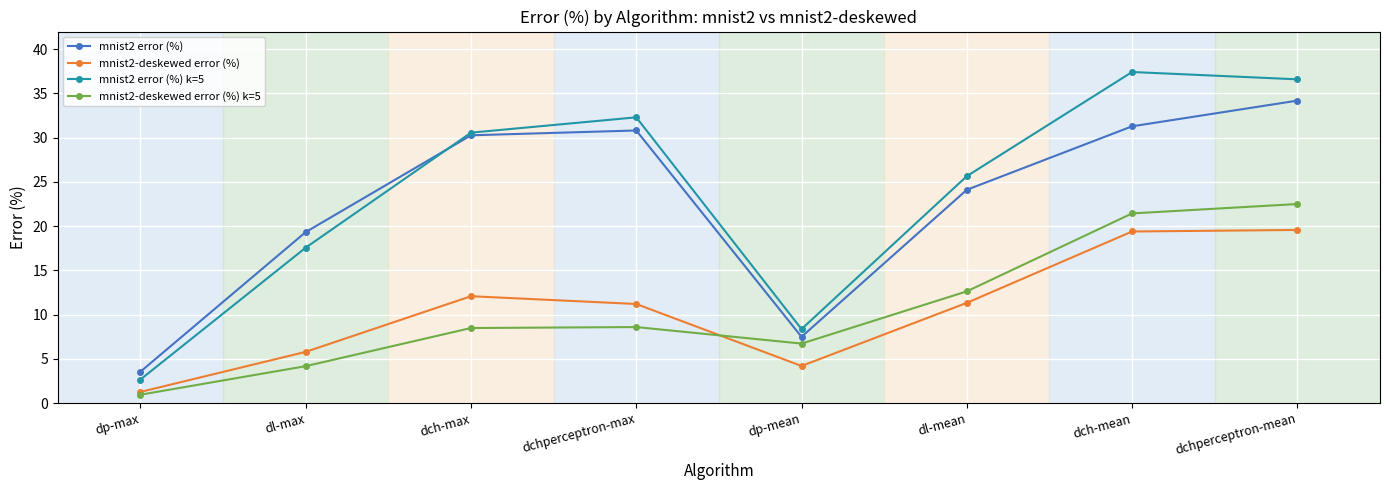

What is the maximum value shown in the chart?

37.4